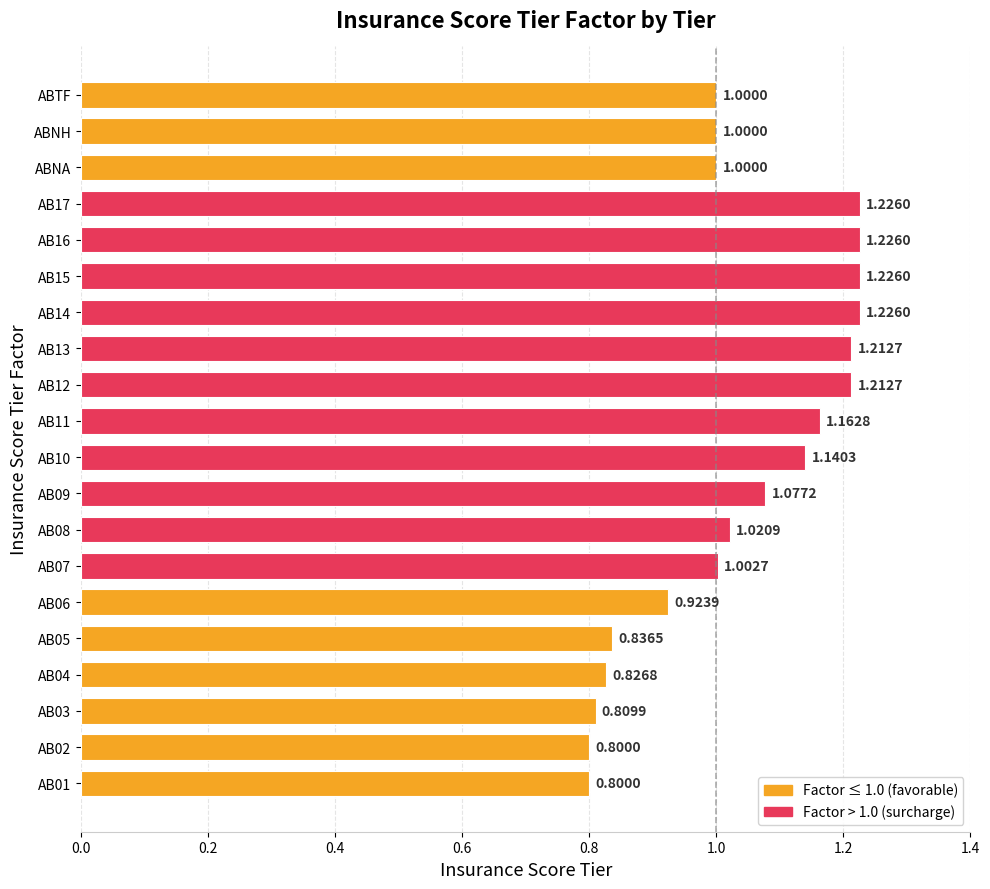

What is the ratio of the value at AB07 to the value at AB15?

0.8